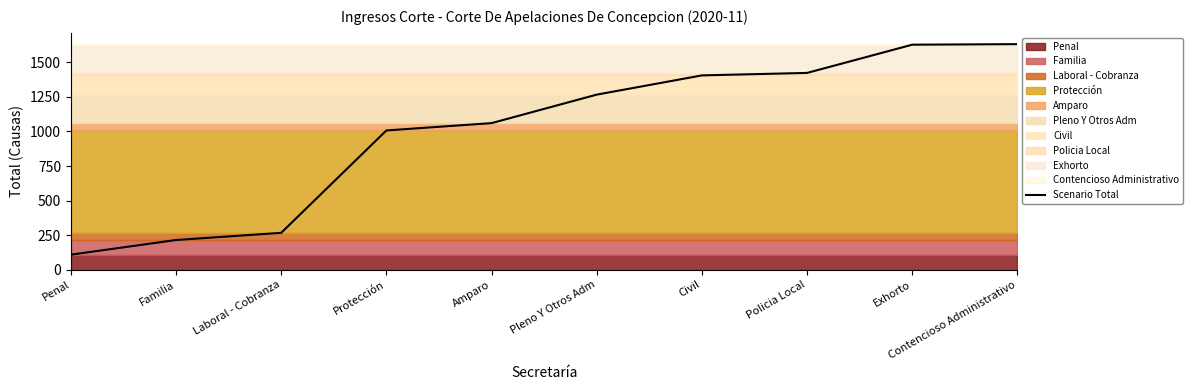

What is the maximum value shown in the chart?

1631